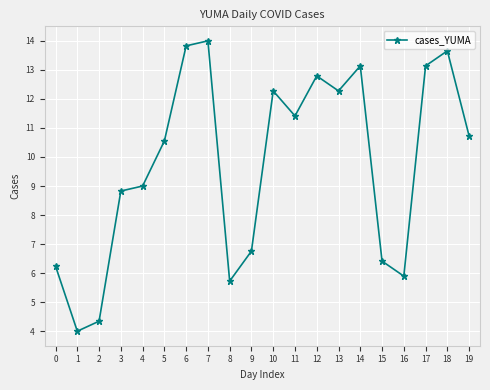

Does the chart display data point markers on the line(s)?

Yes